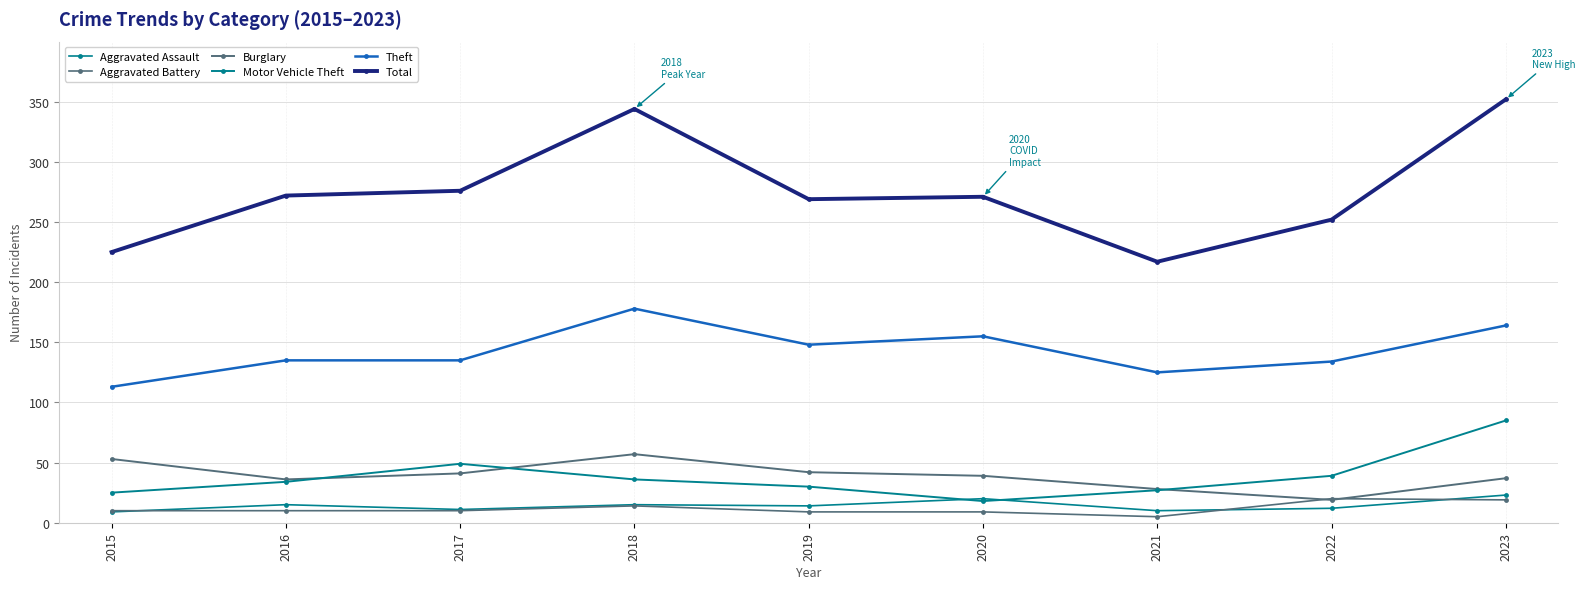

Is it true that Motor Vehicle Theft equals 9 at 2022?

False